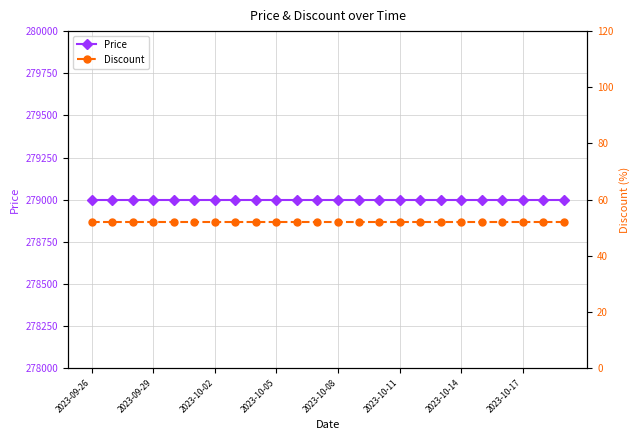

What value does the Price series have at 19?

279000